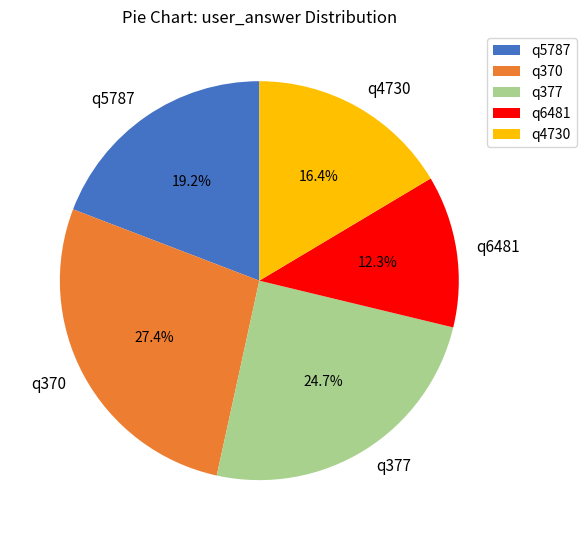

Rank the categories by value from lowest to highest.

q6481, q4730, q5787, q377, q370